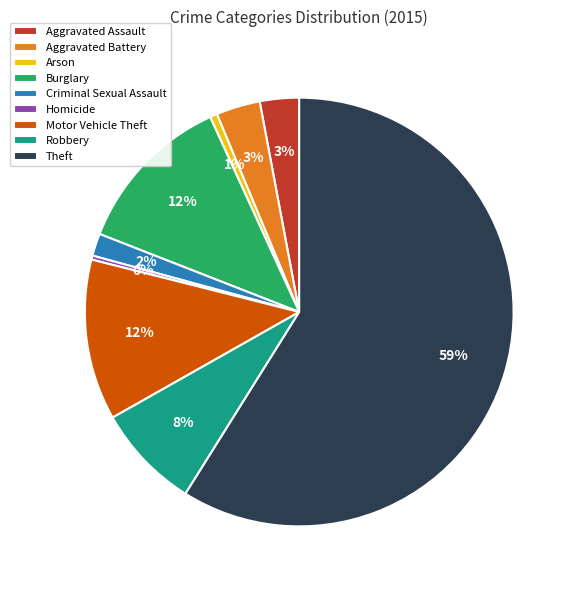

Is the sum of Arson and Aggravated Battery greater than half?

No